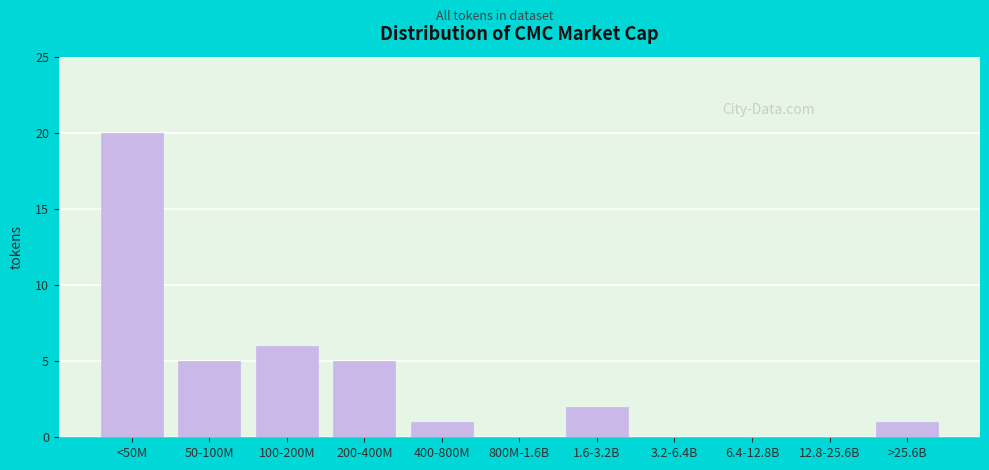

Reading left to right, list all the values displayed in this chart.

<50M=20	50-100M=5	100-200M=6	200-400M=5	400-800M=1	800M-1.6B=0	1.6-3.2B=2	3.2-6.4B=0	6.4-12.8B=0	12.8-25.6B=0	>25.6B=1